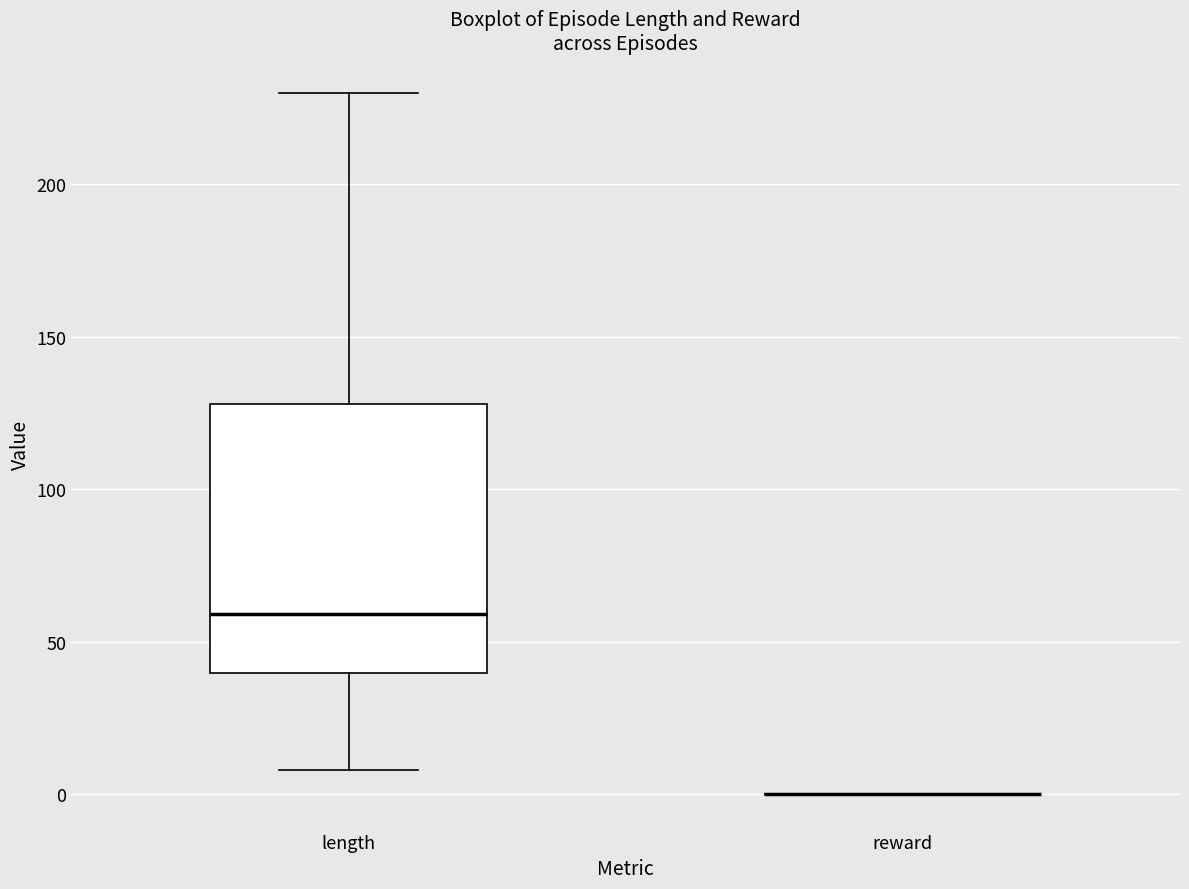

Where is the lower edge of the box for length on the y-axis? The values are not printed on the chart, so give them approximately, as read against the axis.

40